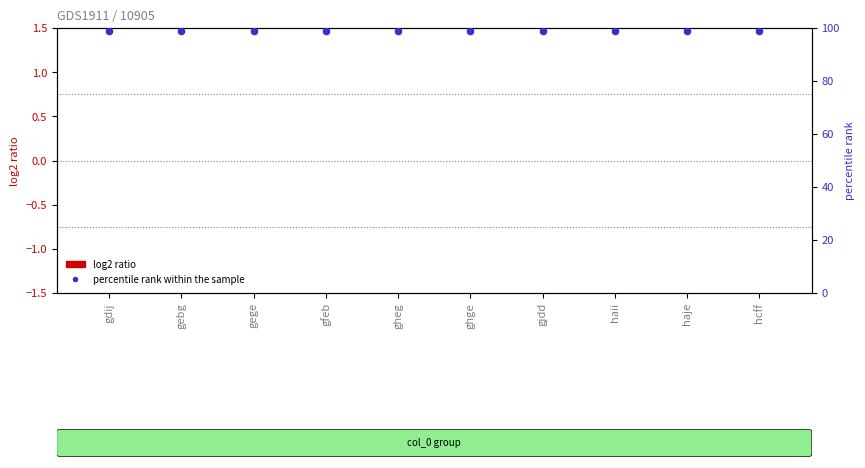

Which series reaches the minimum Y coordinate?

log2 ratio